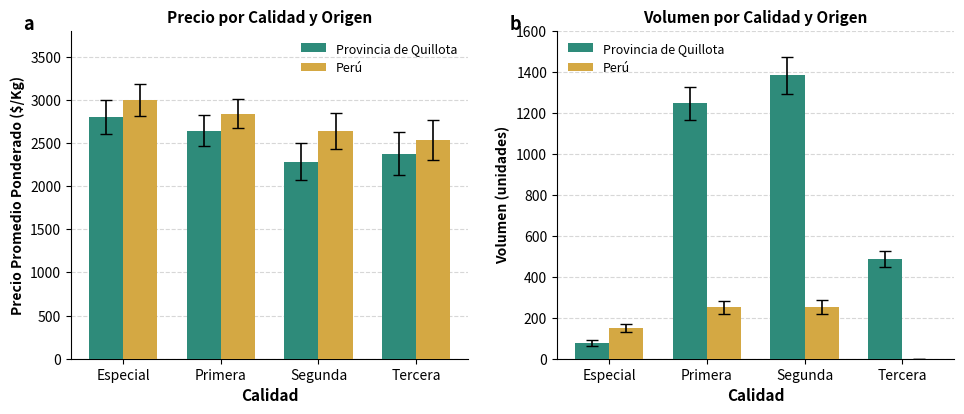

At how many categories does at least one series exceed 396?

3